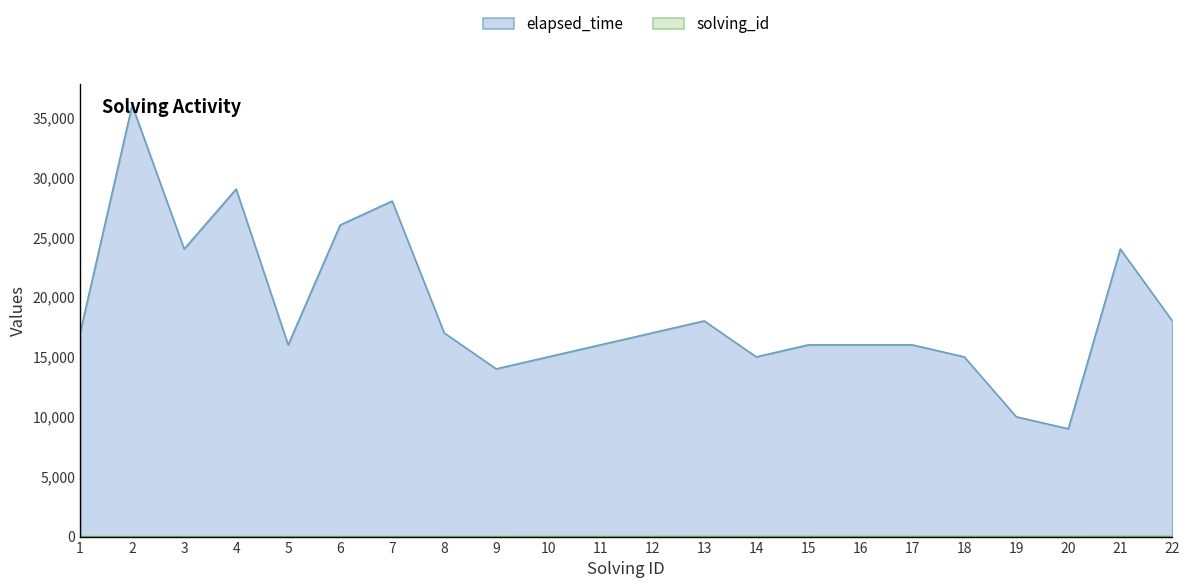

What is the lowest value of the elapsed_time series?

9000